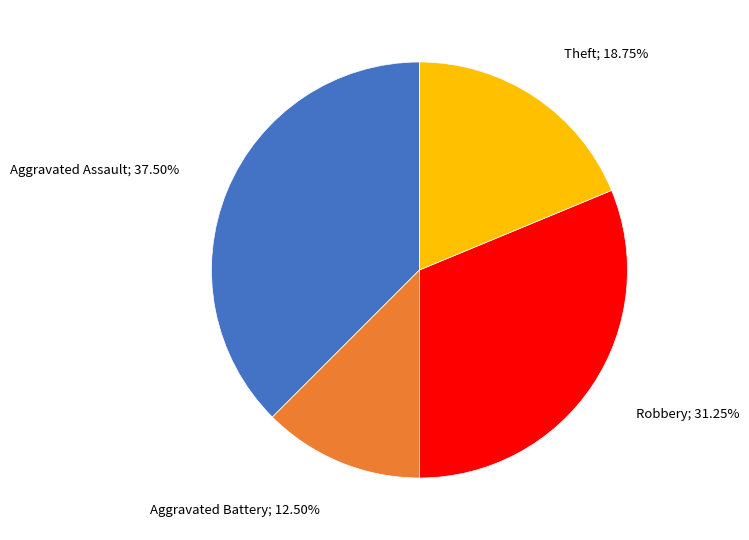

Is there any slice that represents more than half of the pie?

No